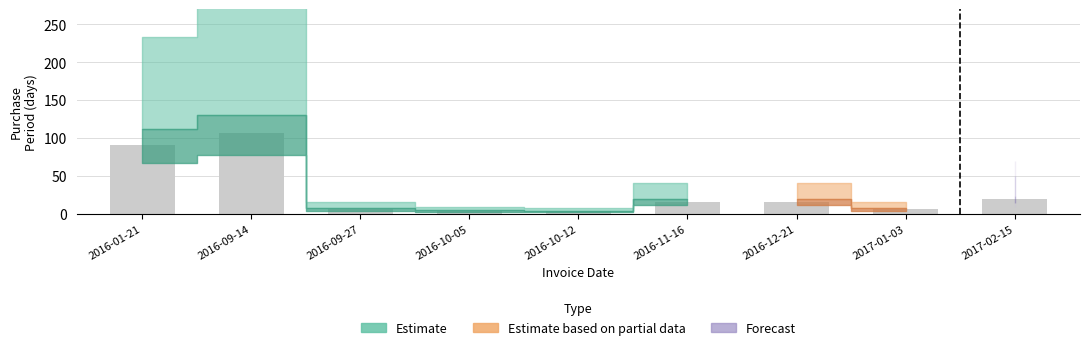

What is the maximum value shown in the chart?

106.7